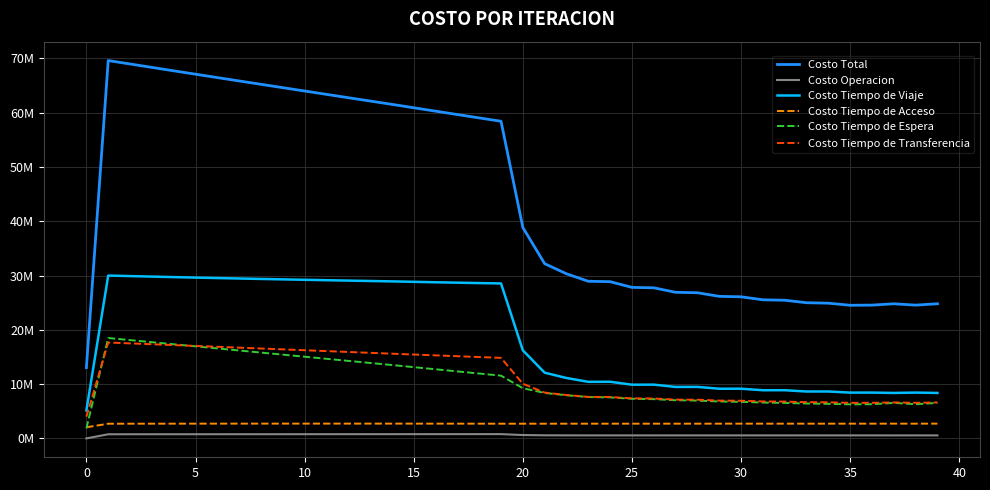

True or false: Costo Tiempo de Espera and Costo Operacion intersect in this chart.

False